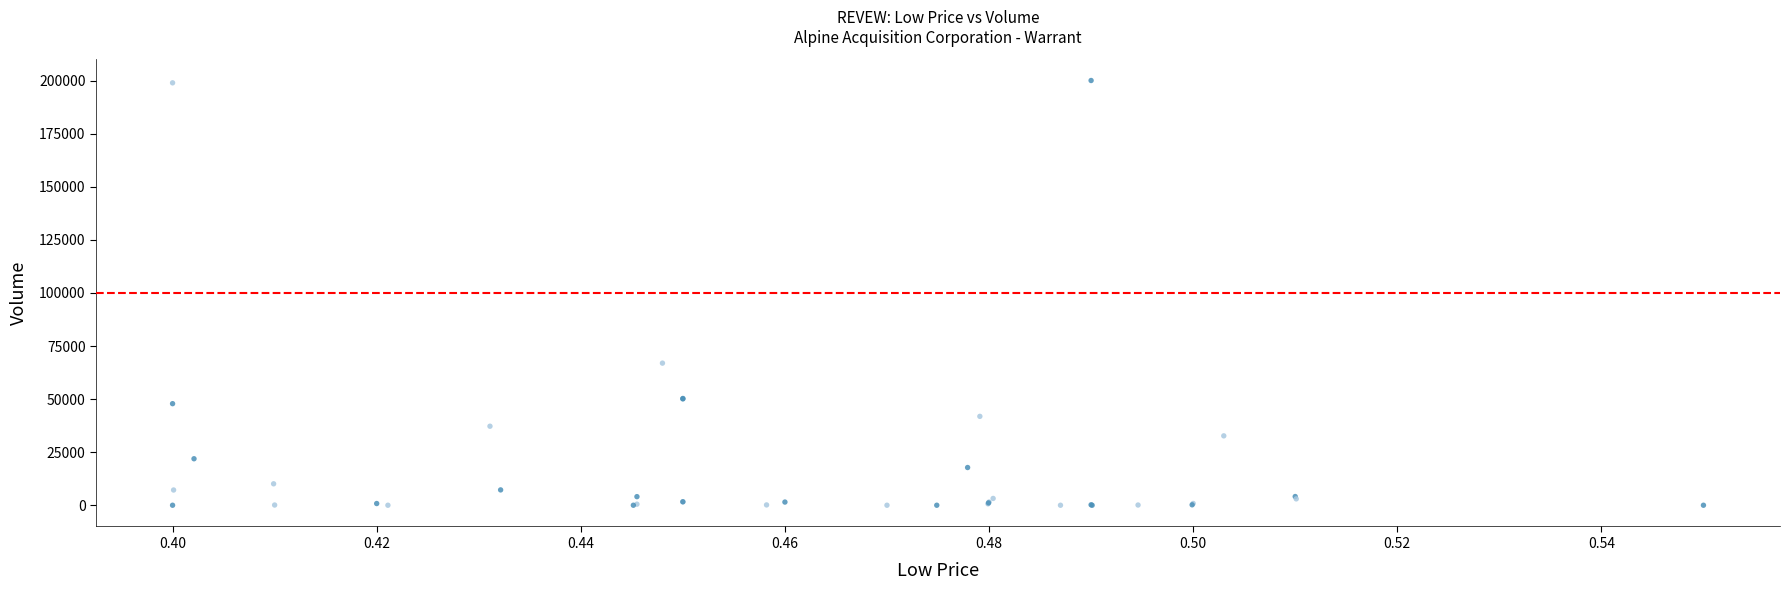

What Y value in the scatter plot is closest to 100050?

66950